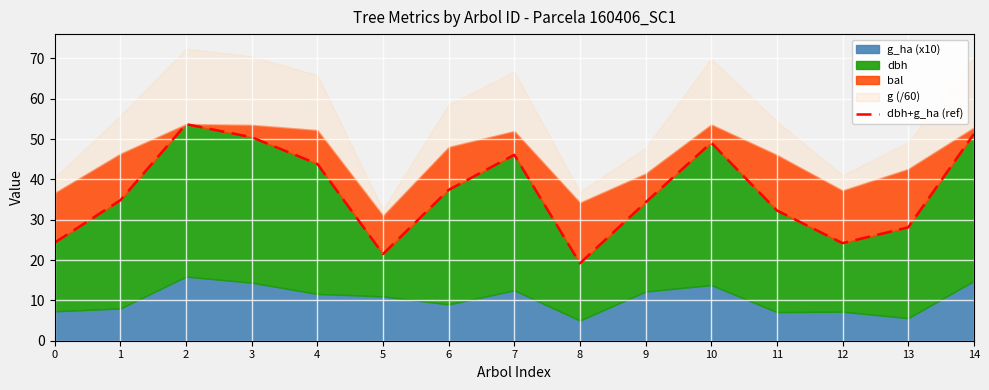

What is the value of the 12th point from the left?

32.3